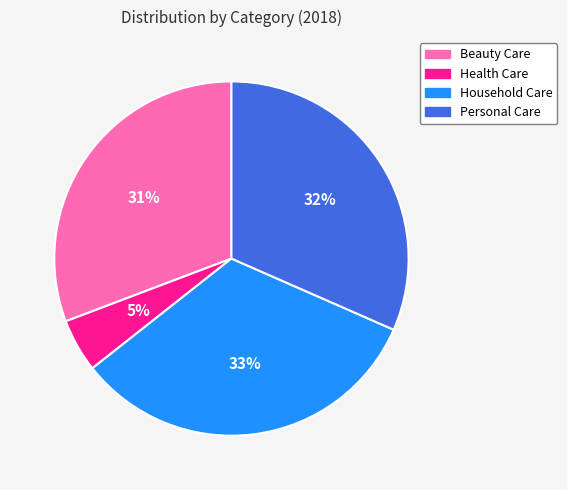

The Personal Care slice represents 32% of the pie. True or false?

True